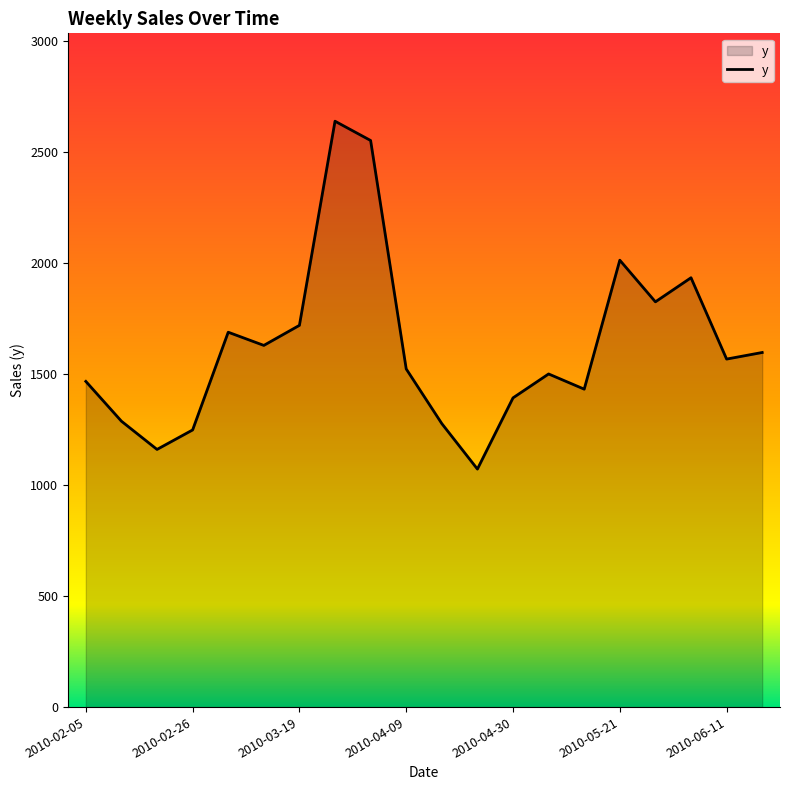

What is the minimum value shown in the chart?

1072.6